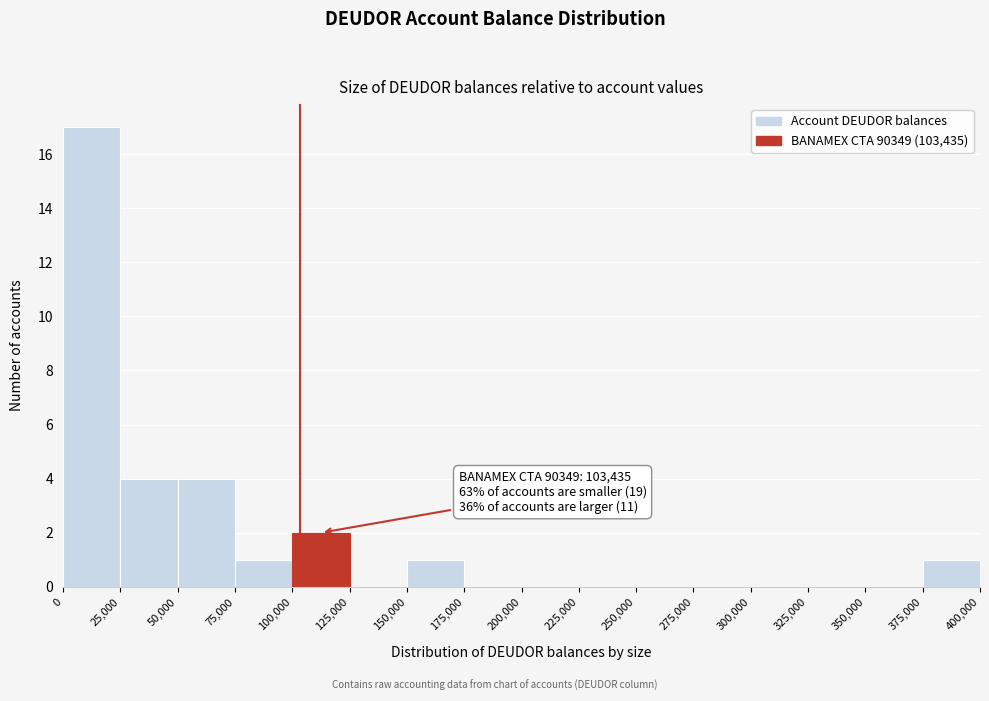

Which range on the x-axis has the tallest bar?

0 to 25,000